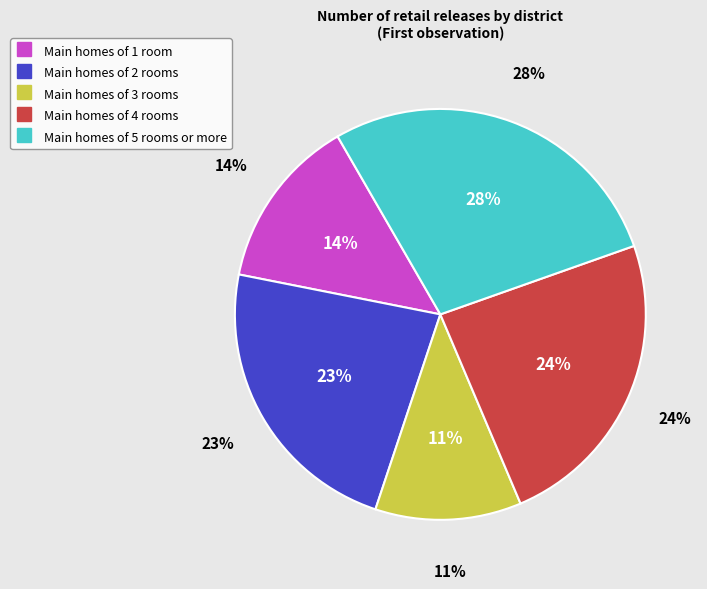

Does any single category account for the majority?

No